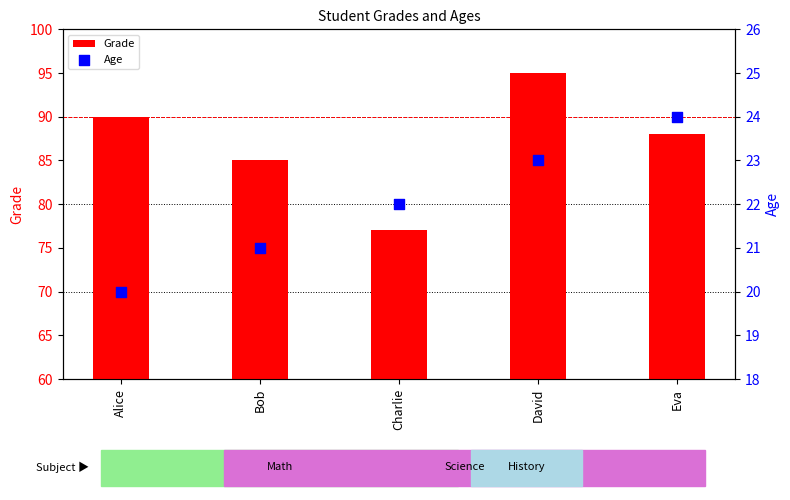

What are all the series names shown in the legend?

Grade, Age